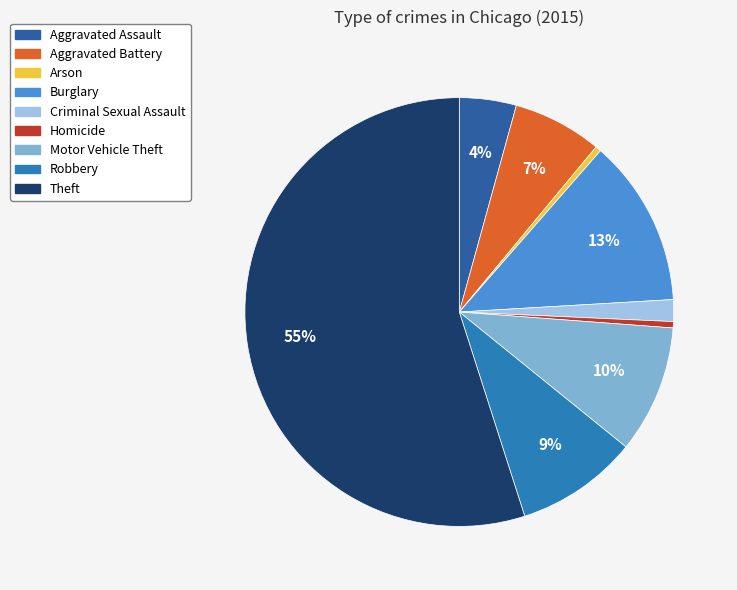

The Aggravated Assault slice represents 4% of the pie. True or false?

True